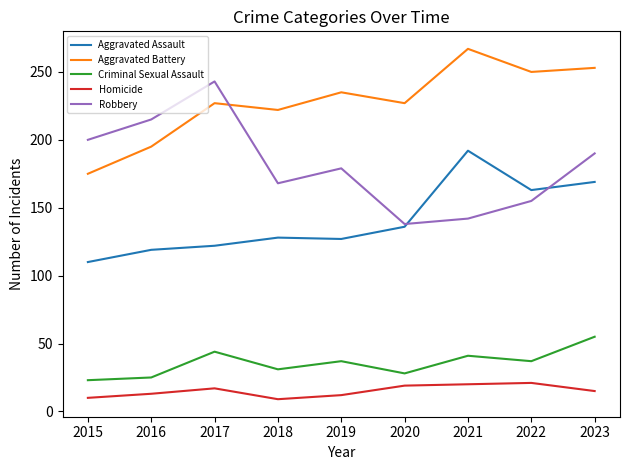

The value of Aggravated Battery at 2016 is 195. True or false?

True